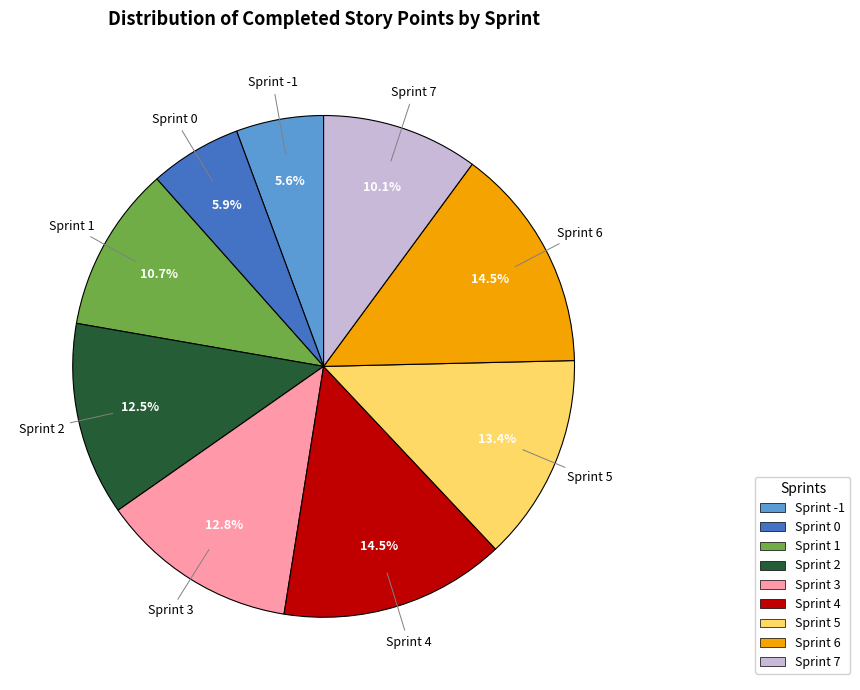

Count the number of slices in the pie.

9